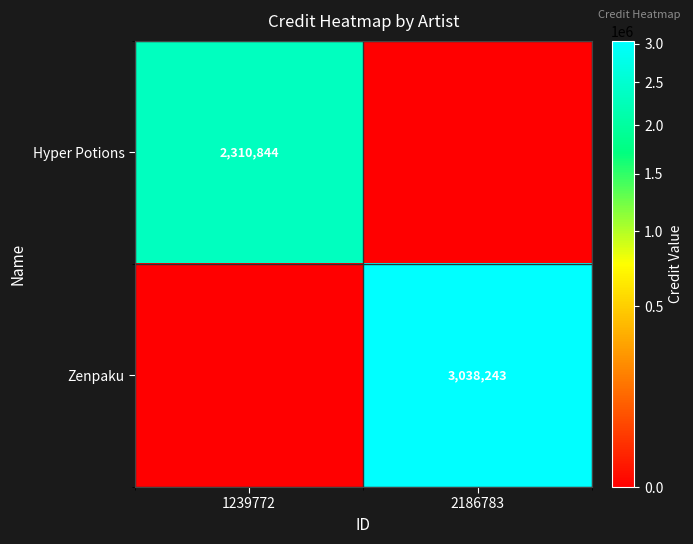

Which has a higher value, 2186783 or 1239772?

1239772